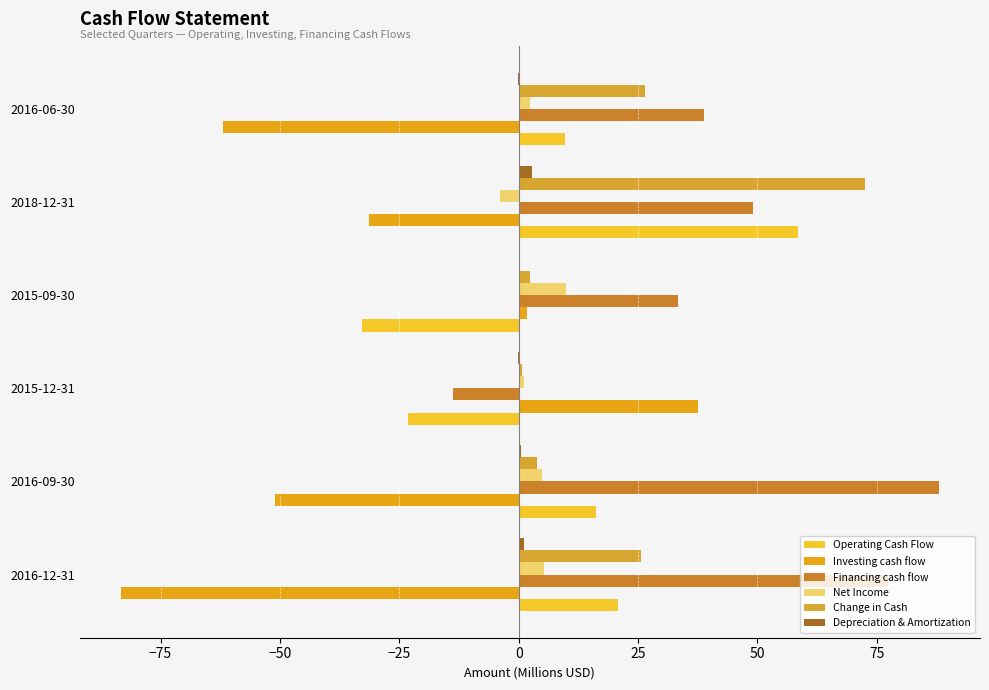

What is the difference between the maximum and minimum values in the Change in Cash series?

71.8